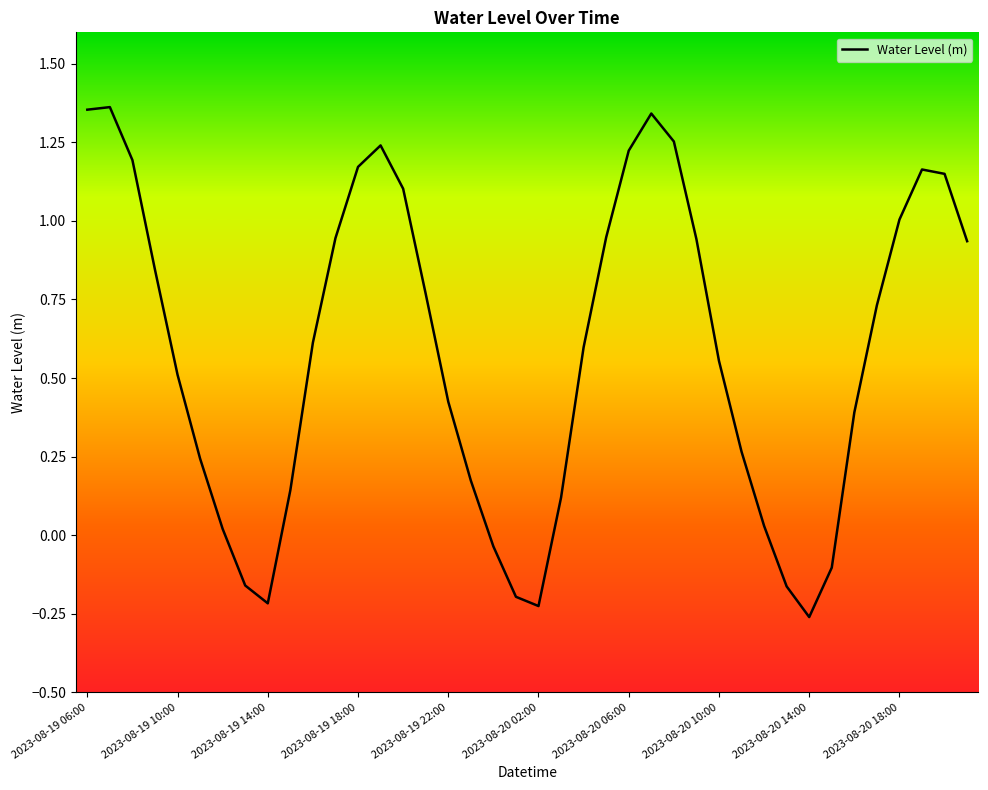

What is the difference between the maximum and minimum values?

1.6